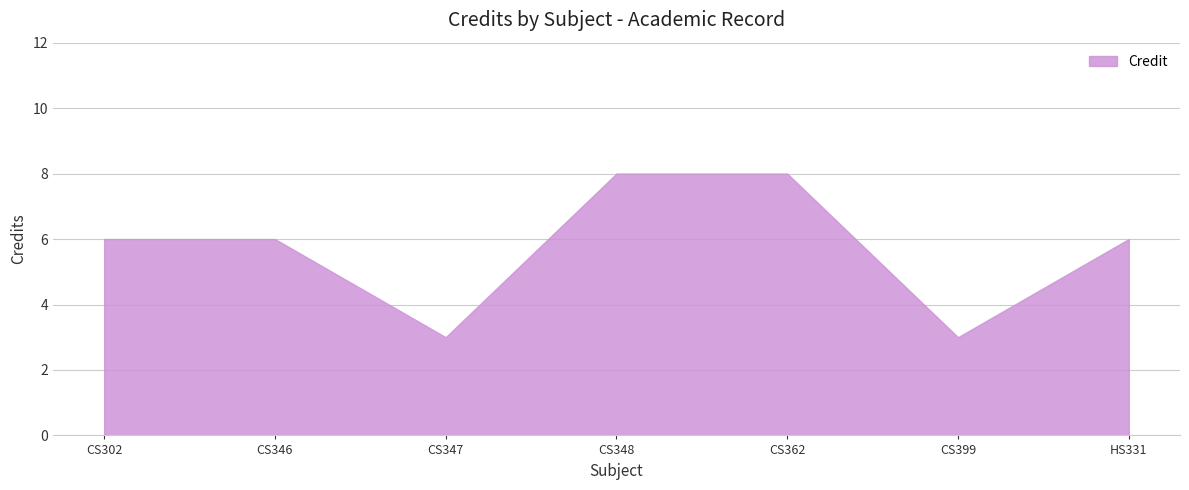

What is the average value?

6